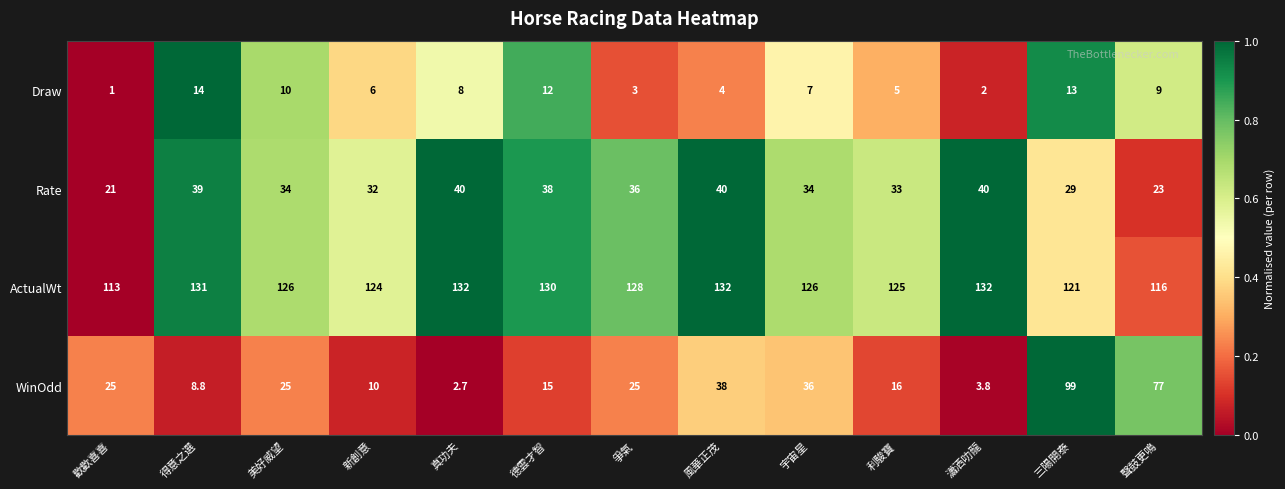

Which label corresponds to the smallest value in the chart?

歡歡喜喜